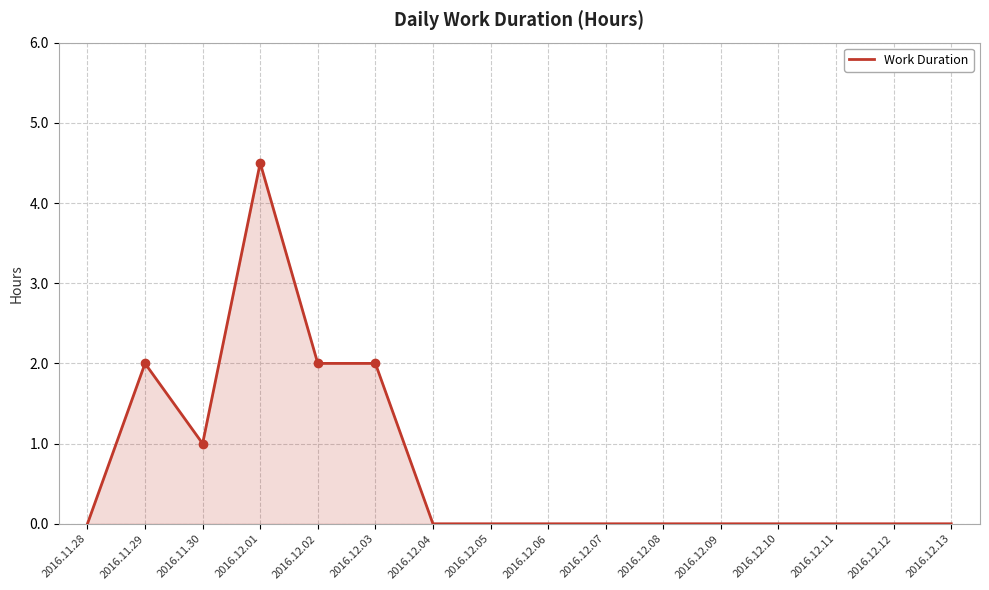

Reading left to right, list all the values displayed in this chart.

0.0	2.0	1.0	4.5	2.0	2.0	0.0	0.0	0.0	0.0	0.0	0.0	0.0	0.0	0.0	0.0